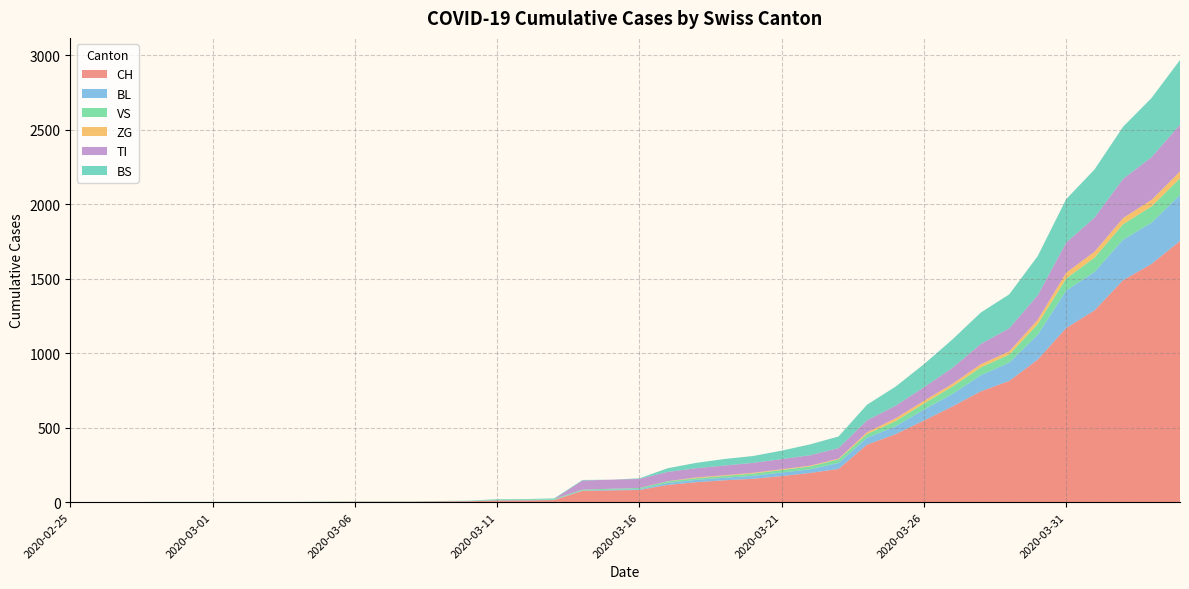

Reading right to left, list all the values displayed in this chart.

CH: 1753	1599	1490	1288	1169	957	814	744	642	548	456	386	223	196	175	157	147	134	116	82	79	76	14	12	11	6	5	3	3	3	2	0	0	0	0	0	0	0	0	0
BL: 309	277	272	258	251	167	123	108	84	73	53	46	40	25	24	20	17	16	13	5	5	2	2	2	2	2	1	0	0	0	0	0	0	0	0	0	0	0	0	0
VS: 112	109	104	96	81	71	54	53	50	41	35	25	24	19	17	15	12	11	11	8	6	6	5	3	3	2	2	2	2	2	2	2	2	2	2	2	2	0	0	0
ZG: 46	44	41	40	39	29	21	21	18	18	18	12	5	5	5	5	5	5	1	0	0	0	0	0	0	0	0	0	0	0	0	0	0	0	0	0	0	0	0	0
TI: 314	287	263	229	202	165	155	136	107	91	85	80	71	70	68	67	65	62	62	61	61	61	0	0	0	0	0	0	0	0	0	0	0	0	0	0	0	0	0	0
BS: 434	397	350	323	292	263	228	211	191	155	128	105	78	73	57	46	44	36	25	4	0	4	4	4	4	0	0	0	0	0	0	0	0	0	0	0	0	0	0	0